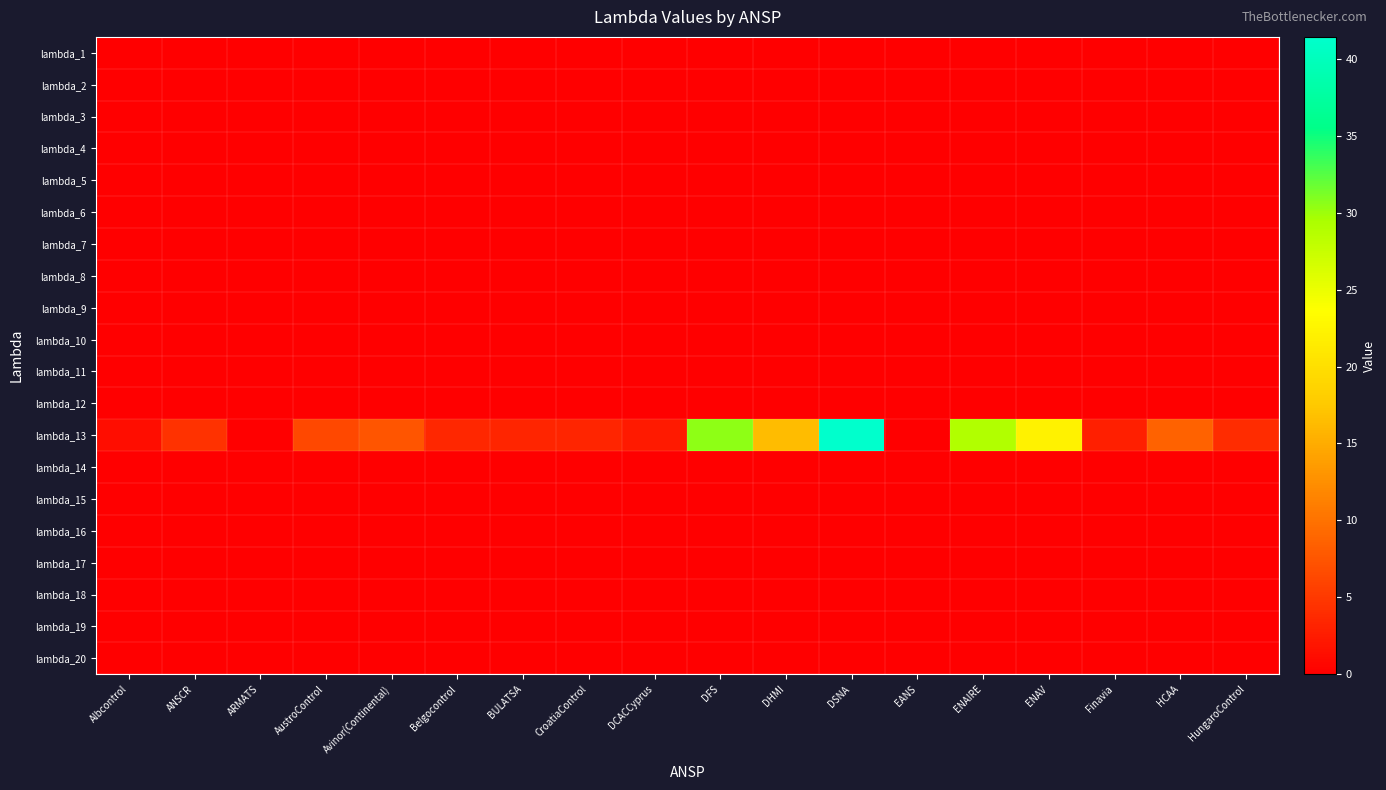

Reading left to right, extract all data points from this chart.

lambda_1: Albcontrol=0.0	ANSCR=0.0	ARMATS=0.0	AustroControl=0.0	Avinor(Continental)=0.0	Belgocontrol=0.0	BULATSA=0.0	CroatiaControl=0.0	DCACCyprus=0.0	DFS=0.0	DHMI=0.0	DSNA=0.0	EANS=0.0	ENAIRE=0.0	ENAV=0.0	Finavia=0.0	HCAA=0.0	HungaroControl=0.0
lambda_2: Albcontrol=0.0	ANSCR=0.0	ARMATS=0.0	AustroControl=0.0	Avinor(Continental)=0.0	Belgocontrol=0.0	BULATSA=0.0	CroatiaControl=0.0	DCACCyprus=0.0	DFS=0.0	DHMI=0.0	DSNA=0.0	EANS=0.0	ENAIRE=0.0	ENAV=0.0	Finavia=0.0	HCAA=0.0	HungaroControl=0.0
lambda_3: Albcontrol=0.0	ANSCR=0.0	ARMATS=0.0	AustroControl=0.0	Avinor(Continental)=0.0	Belgocontrol=0.0	BULATSA=0.0	CroatiaControl=0.0	DCACCyprus=0.0	DFS=0.0	DHMI=0.0	DSNA=0.0	EANS=0.0	ENAIRE=0.0	ENAV=0.0	Finavia=0.0	HCAA=0.0	HungaroControl=0.0
lambda_4: Albcontrol=0.0	ANSCR=0.0	ARMATS=0.0	AustroControl=0.0	Avinor(Continental)=0.0	Belgocontrol=0.0	BULATSA=0.0	CroatiaControl=0.0	DCACCyprus=0.0	DFS=0.0	DHMI=0.0	DSNA=0.0	EANS=0.0	ENAIRE=0.0	ENAV=0.0	Finavia=0.0	HCAA=0.0	HungaroControl=0.0
lambda_5: Albcontrol=0.0	ANSCR=0.0	ARMATS=0.0	AustroControl=0.0	Avinor(Continental)=0.0	Belgocontrol=0.0	BULATSA=0.0	CroatiaControl=0.0	DCACCyprus=0.0	DFS=0.0	DHMI=0.0	DSNA=0.0	EANS=0.0	ENAIRE=0.0	ENAV=0.0	Finavia=0.0	HCAA=0.0	HungaroControl=0.0
lambda_6: Albcontrol=0.0	ANSCR=0.0	ARMATS=0.0	AustroControl=0.0	Avinor(Continental)=0.0	Belgocontrol=0.0	BULATSA=0.0	CroatiaControl=0.0	DCACCyprus=0.0	DFS=0.0	DHMI=0.0	DSNA=0.0	EANS=0.0	ENAIRE=0.0	ENAV=0.0	Finavia=0.0	HCAA=0.0	HungaroControl=0.0
lambda_7: Albcontrol=0.0	ANSCR=0.0	ARMATS=0.0	AustroControl=0.0	Avinor(Continental)=0.0	Belgocontrol=0.0	BULATSA=0.0	CroatiaControl=0.0	DCACCyprus=0.0	DFS=0.0	DHMI=0.0	DSNA=0.0	EANS=0.0	ENAIRE=0.0	ENAV=0.0	Finavia=0.0	HCAA=0.0	HungaroControl=0.0
lambda_8: Albcontrol=0.0	ANSCR=0.0	ARMATS=0.0	AustroControl=0.0	Avinor(Continental)=0.0	Belgocontrol=0.0	BULATSA=0.0	CroatiaControl=0.0	DCACCyprus=0.0	DFS=0.0	DHMI=0.0	DSNA=0.0	EANS=0.0	ENAIRE=0.0	ENAV=0.0	Finavia=0.0	HCAA=0.0	HungaroControl=0.0
lambda_9: Albcontrol=0.0	ANSCR=0.0	ARMATS=0.0	AustroControl=0.0	Avinor(Continental)=0.0	Belgocontrol=0.0	BULATSA=0.0	CroatiaControl=0.0	DCACCyprus=0.0	DFS=0.0	DHMI=0.0	DSNA=0.0	EANS=0.0	ENAIRE=0.0	ENAV=0.0	Finavia=0.0	HCAA=0.0	HungaroControl=0.0
lambda_10: Albcontrol=0.0	ANSCR=0.0	ARMATS=0.0	AustroControl=0.0	Avinor(Continental)=0.0	Belgocontrol=0.0	BULATSA=0.0	CroatiaControl=0.0	DCACCyprus=0.0	DFS=0.0	DHMI=0.0	DSNA=0.0	EANS=0.0	ENAIRE=0.0	ENAV=0.0	Finavia=0.0	HCAA=0.0	HungaroControl=0.0
lambda_11: Albcontrol=0.0	ANSCR=0.0	ARMATS=0.0	AustroControl=0.0	Avinor(Continental)=0.0	Belgocontrol=0.0	BULATSA=0.0	CroatiaControl=0.0	DCACCyprus=0.0	DFS=0.0	DHMI=0.0	DSNA=0.0	EANS=0.0	ENAIRE=0.0	ENAV=0.0	Finavia=0.0	HCAA=0.0	HungaroControl=0.0
lambda_12: Albcontrol=0.0	ANSCR=0.0	ARMATS=0.0	AustroControl=0.0	Avinor(Continental)=0.0	Belgocontrol=0.0	BULATSA=0.0	CroatiaControl=0.0	DCACCyprus=0.0	DFS=0.0	DHMI=0.0	DSNA=0.0	EANS=0.0	ENAIRE=0.0	ENAV=0.0	Finavia=0.0	HCAA=0.0	HungaroControl=0.0
lambda_13: Albcontrol=1.2	ANSCR=4.4	ARMATS=0.0	AustroControl=6.3	Avinor(Continental)=7.5	Belgocontrol=3.5	BULATSA=3.3	CroatiaControl=3.3	DCACCyprus=2.4	DFS=30.4	DHMI=16.5	DSNA=41.4	EANS=0.0	ENAIRE=29.0	ENAV=22.3	Finavia=2.8	HCAA=8.6	HungaroControl=4.0
lambda_14: Albcontrol=0.0	ANSCR=0.0	ARMATS=0.0	AustroControl=0.0	Avinor(Continental)=0.0	Belgocontrol=0.0	BULATSA=0.0	CroatiaControl=0.0	DCACCyprus=0.0	DFS=0.0	DHMI=0.0	DSNA=0.0	EANS=0.0	ENAIRE=0.0	ENAV=0.0	Finavia=0.0	HCAA=0.0	HungaroControl=0.0
lambda_15: Albcontrol=0.0	ANSCR=0.0	ARMATS=0.0	AustroControl=0.0	Avinor(Continental)=0.0	Belgocontrol=0.0	BULATSA=0.0	CroatiaControl=0.0	DCACCyprus=0.0	DFS=0.0	DHMI=0.0	DSNA=0.0	EANS=0.0	ENAIRE=0.0	ENAV=0.0	Finavia=0.0	HCAA=0.0	HungaroControl=0.0
lambda_16: Albcontrol=0.0	ANSCR=0.0	ARMATS=0.0	AustroControl=0.0	Avinor(Continental)=0.0	Belgocontrol=0.0	BULATSA=0.0	CroatiaControl=0.0	DCACCyprus=0.0	DFS=0.0	DHMI=0.0	DSNA=0.0	EANS=0.0	ENAIRE=0.0	ENAV=0.0	Finavia=0.0	HCAA=0.0	HungaroControl=0.0
lambda_17: Albcontrol=0.0	ANSCR=0.0	ARMATS=0.0	AustroControl=0.0	Avinor(Continental)=0.0	Belgocontrol=0.0	BULATSA=0.0	CroatiaControl=0.0	DCACCyprus=0.0	DFS=0.0	DHMI=0.0	DSNA=0.0	EANS=0.0	ENAIRE=0.0	ENAV=0.0	Finavia=0.0	HCAA=0.0	HungaroControl=0.0
lambda_18: Albcontrol=0.0	ANSCR=0.0	ARMATS=0.0	AustroControl=0.0	Avinor(Continental)=0.0	Belgocontrol=0.0	BULATSA=0.0	CroatiaControl=0.0	DCACCyprus=0.0	DFS=0.0	DHMI=0.0	DSNA=0.0	EANS=0.0	ENAIRE=0.0	ENAV=0.0	Finavia=0.0	HCAA=0.0	HungaroControl=0.0
lambda_19: Albcontrol=0.0	ANSCR=0.0	ARMATS=0.0	AustroControl=0.0	Avinor(Continental)=0.0	Belgocontrol=0.0	BULATSA=0.0	CroatiaControl=0.0	DCACCyprus=0.0	DFS=0.0	DHMI=0.0	DSNA=0.0	EANS=0.0	ENAIRE=0.0	ENAV=0.0	Finavia=0.0	HCAA=0.0	HungaroControl=0.0
lambda_20: Albcontrol=0.0	ANSCR=0.0	ARMATS=0.0	AustroControl=0.0	Avinor(Continental)=0.0	Belgocontrol=0.0	BULATSA=0.0	CroatiaControl=0.0	DCACCyprus=0.0	DFS=0.0	DHMI=0.0	DSNA=0.0	EANS=0.0	ENAIRE=0.0	ENAV=0.0	Finavia=0.0	HCAA=0.0	HungaroControl=0.0